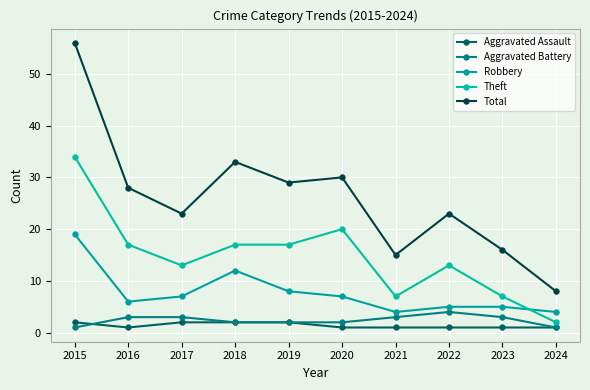

Which series ends up on top after the final intersection of Theft and Robbery?

Robbery